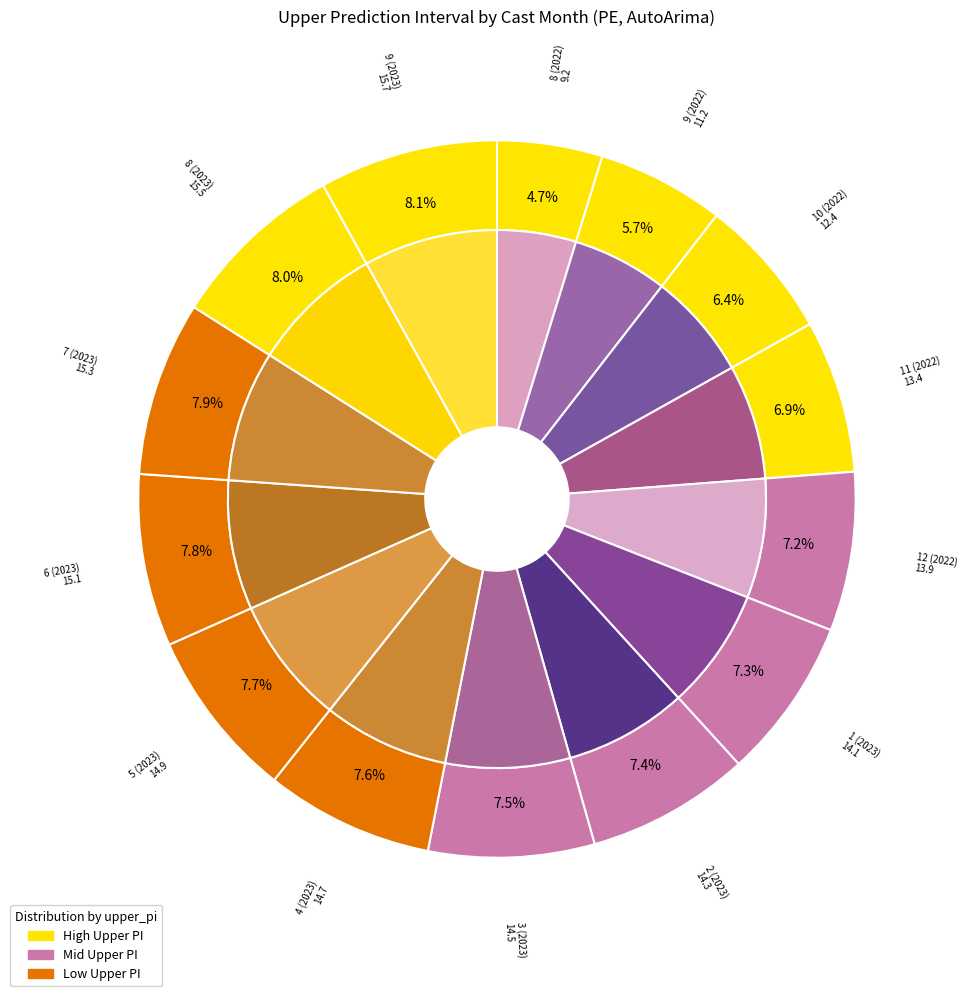

True or false: 8 (2022) accounts for 13% of the total.

False